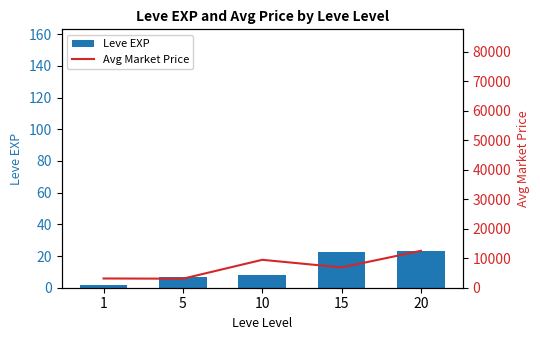

How many series are shown in this chart?

2